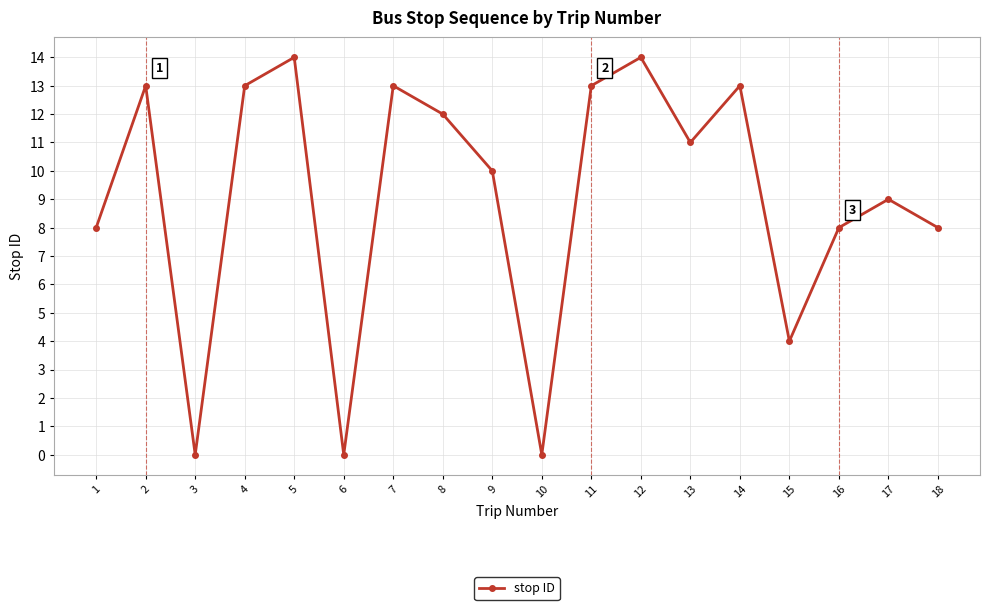

What is the maximum value shown in the chart?

14